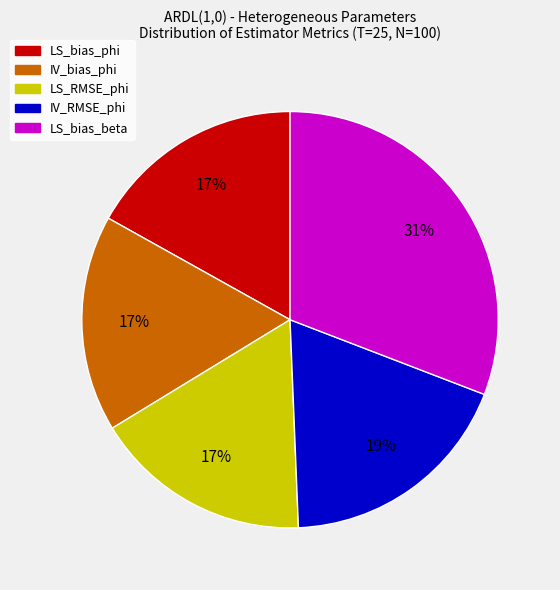

To the nearest percent, what is the average slice percentage?

20%